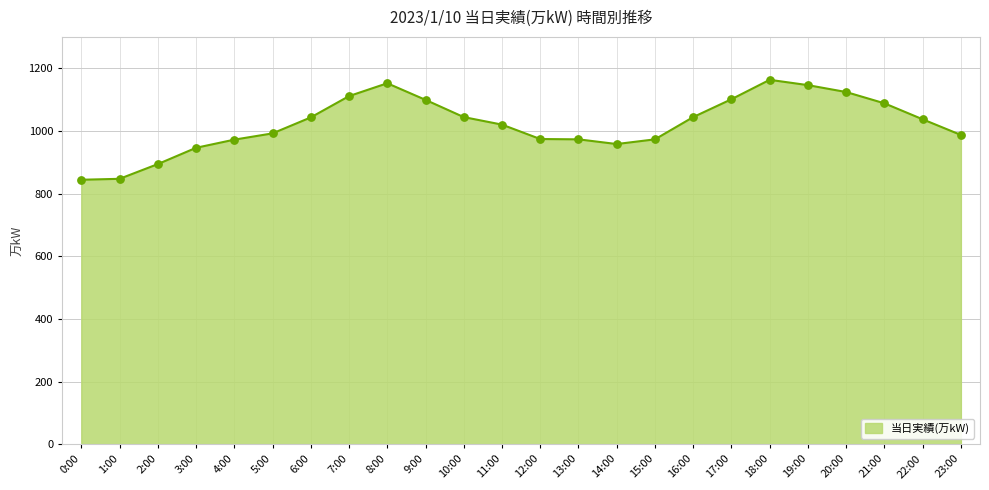

Approximately how many times larger is the value at 11:00 compared to 6:00?

1.0